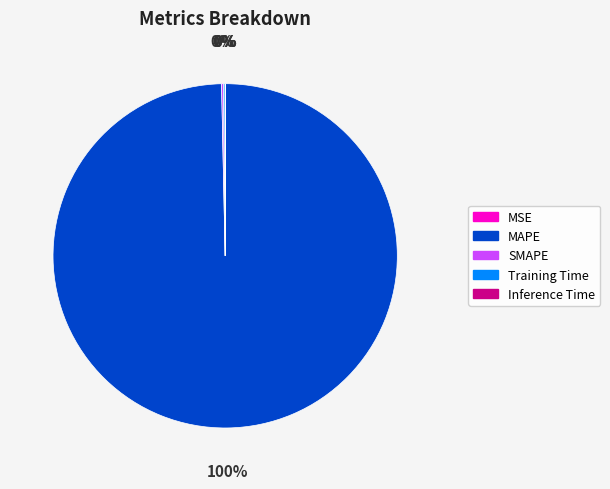

Which category accounts for the majority?

MAPE